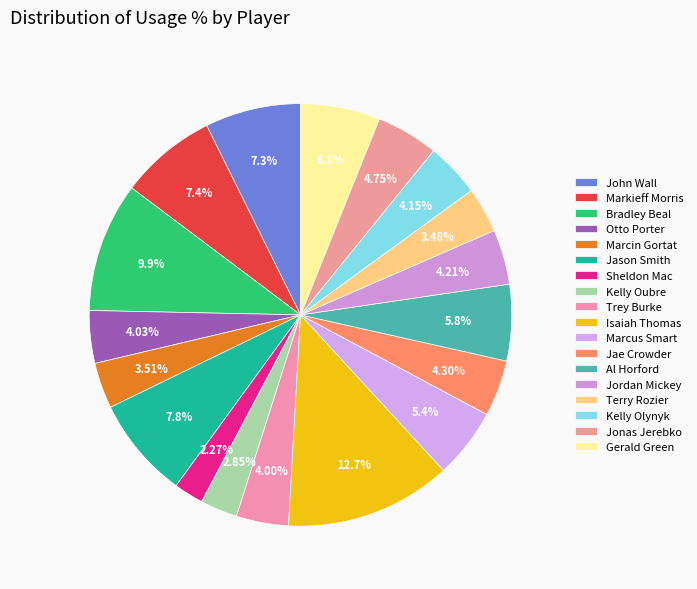

How many slices are in this pie chart?

18